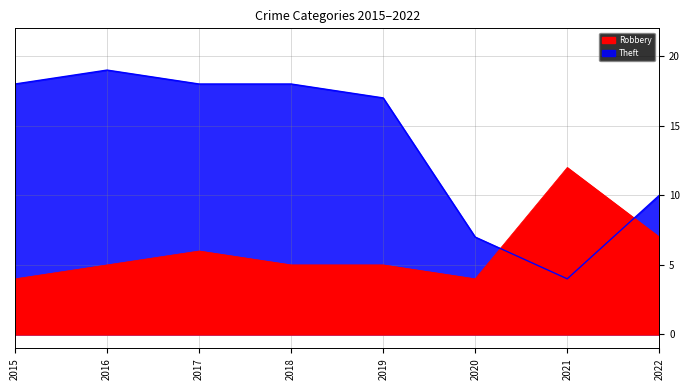

Which series has the largest range (max minus min)?

Theft